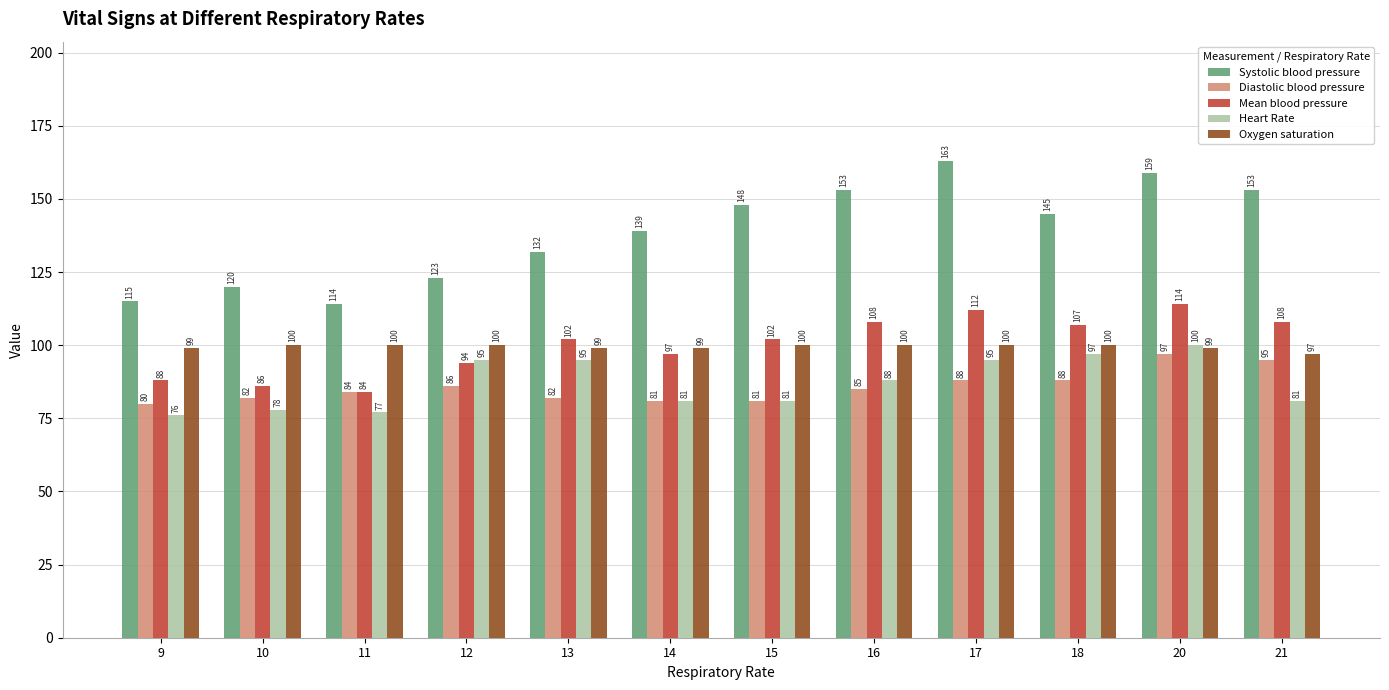

Which series has the widest spread of values?

Systolic blood pressure